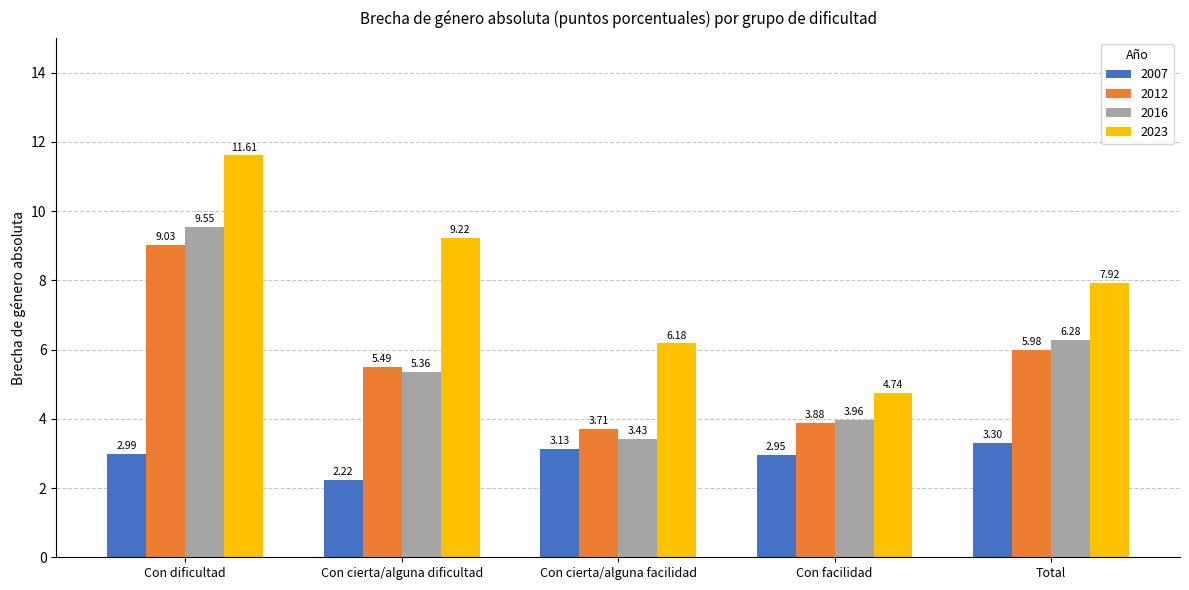

What is the average value of the 2023 series?

7.9